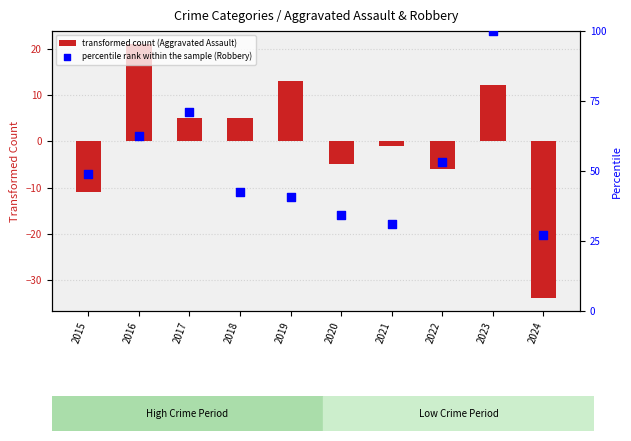

What are all the series names shown in the legend?

transformed count (Aggravated Assault), percentile rank within the sample (Robbery)